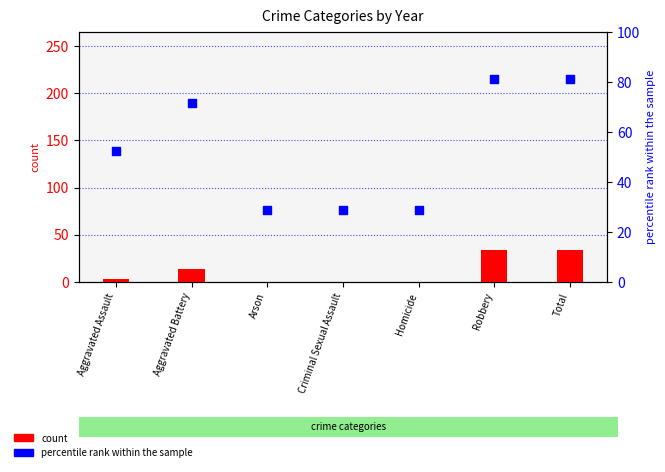

What are all the series names shown in the legend?

count, percentile rank within the sample